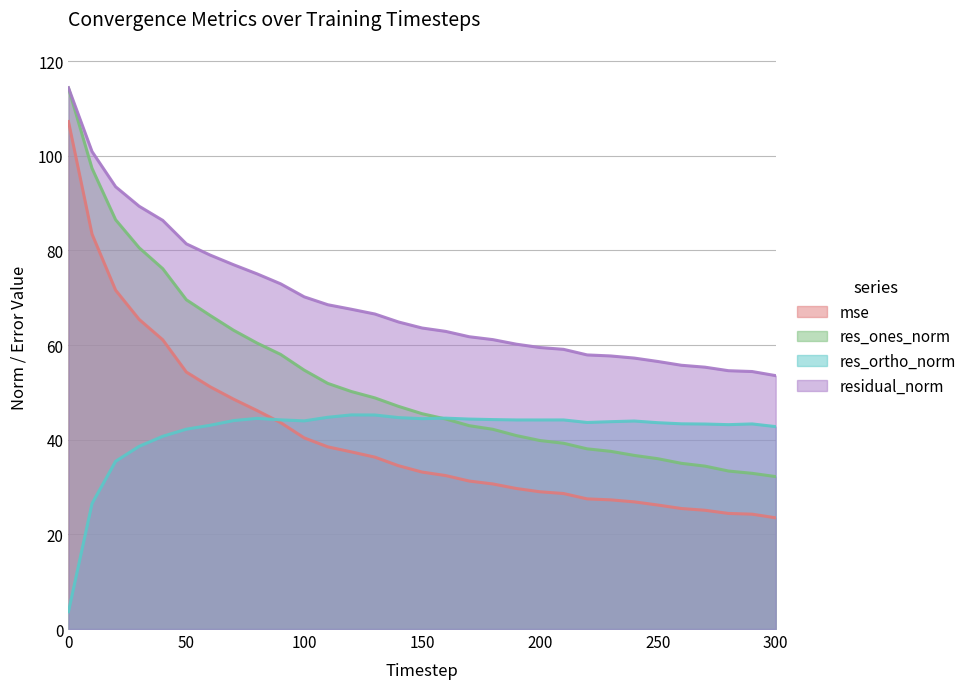

Count the number of data series in this chart.

4